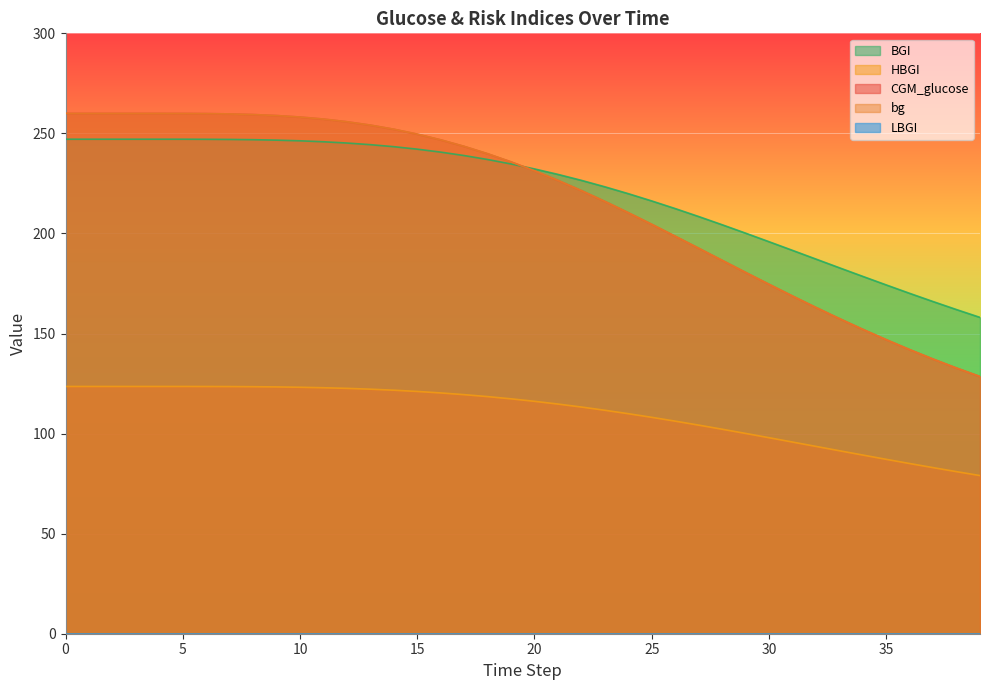

Reading left to right, transcribe all the data shown in this chart.

CGM_glucose: 0=260.0	1=260.0	2=260.0	3=260.0	4=260.0	5=260.0	6=259.9	7=259.7	8=259.4	9=258.9	10=258.2	11=257.2	12=255.8	13=254.1	14=252.1	15=249.6	16=246.8	17=243.5	18=239.8	19=235.8	20=231.3	21=226.5	22=221.4	23=216.0	24=210.4	25=204.6	26=198.6	27=192.6	28=186.6	29=180.6	30=174.6	31=168.8	32=163.0	33=157.5	34=152.1	35=146.9	36=142.0	37=137.2	38=132.8	39=128.5
bg: 0=260.0	1=260.0	2=260.0	3=260.0	4=260.0	5=260.0	6=259.9	7=259.7	8=259.4	9=258.9	10=258.2	11=257.2	12=255.8	13=254.1	14=252.1	15=249.6	16=246.8	17=243.5	18=239.8	19=235.8	20=231.3	21=226.5	22=221.4	23=216.0	24=210.4	25=204.6	26=198.6	27=192.6	28=186.6	29=180.6	30=174.6	31=168.8	32=163.0	33=157.5	34=152.1	35=146.9	36=142.0	37=137.2	38=132.8	39=128.5
HBGI: 0=123.5	1=123.5	2=123.5	3=123.5	4=123.5	5=123.5	6=123.5	7=123.5	8=123.4	9=123.3	10=123.2	11=122.9	12=122.6	13=122.2	14=121.7	15=121.1	16=120.3	17=119.5	18=118.5	19=117.4	20=116.1	21=114.8	22=113.3	23=111.7	24=109.9	25=108.1	26=106.2	27=104.2	28=102.2	29=100.1	30=98.0	31=95.8	32=93.6	33=91.4	34=89.3	35=87.1	36=85.0	37=83.0	38=81.0	39=79.0
BGI: 0=247.1	1=247.1	2=247.1	3=247.1	4=247.1	5=247.1	6=247.1	7=247.0	8=246.9	9=246.6	10=246.3	11=245.8	12=245.2	13=244.4	14=243.4	15=242.1	16=240.7	17=238.9	18=237.0	19=234.7	20=232.2	21=229.5	22=226.5	23=223.3	24=219.9	25=216.2	26=212.4	27=208.5	28=204.4	29=200.2	30=195.9	31=191.6	32=187.2	33=182.9	34=178.6	35=174.3	36=170.1	37=166.0	38=162.0	39=158.1